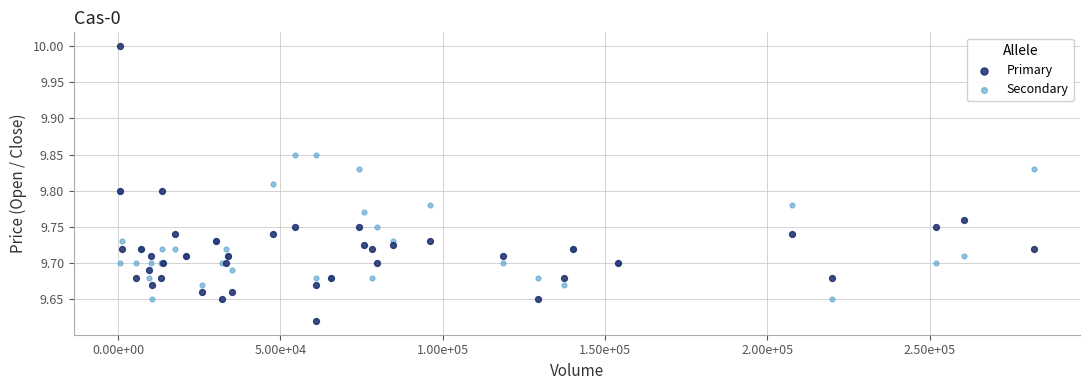

What are all the series names shown in the legend?

Primary, Secondary